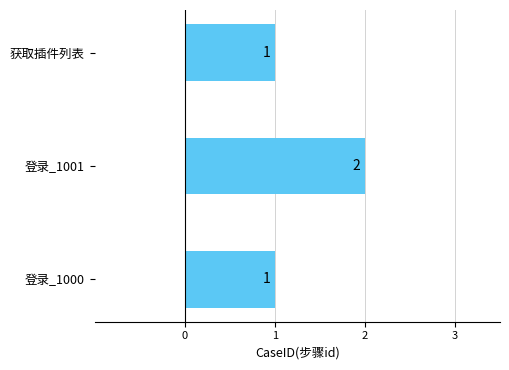

What is the smallest value displayed?

1